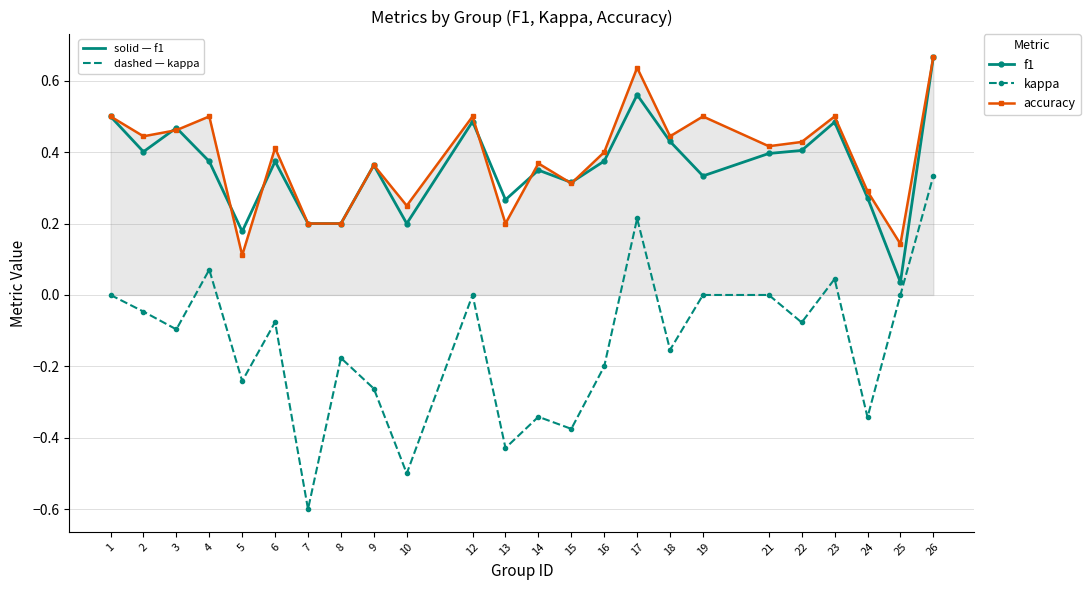

At which category is the sum across all series the highest?

26